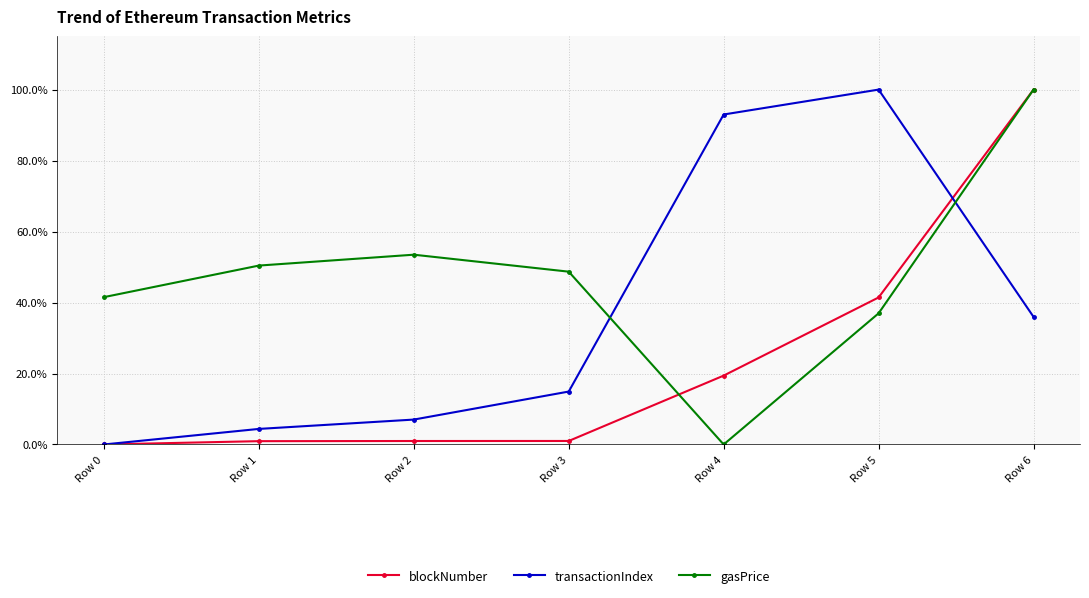

Does the chart have visible grid lines?

Yes